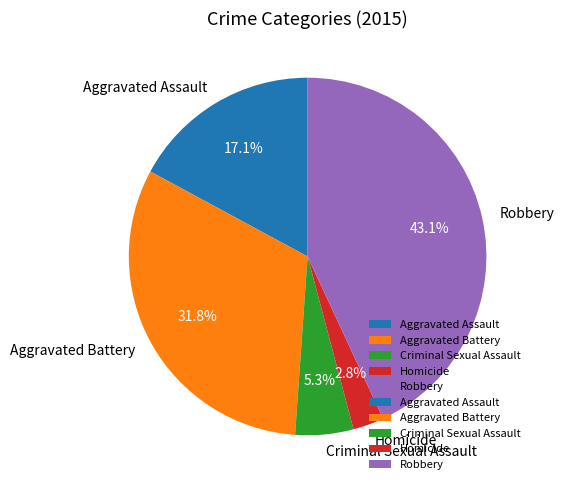

To the nearest percent, what portion does Homicide represent?

3%